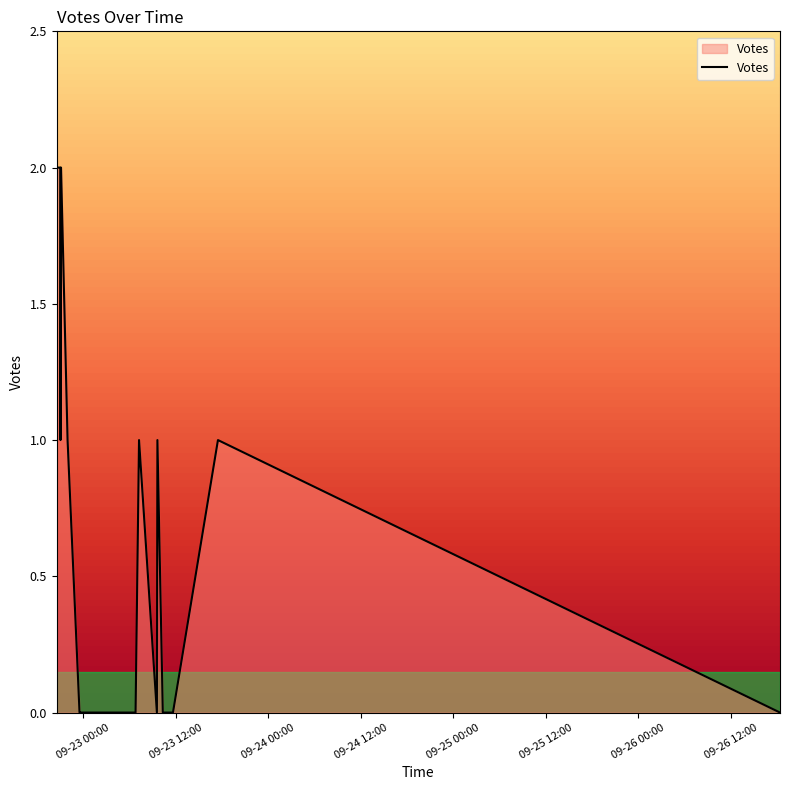

Does the chart have visible grid lines?

No